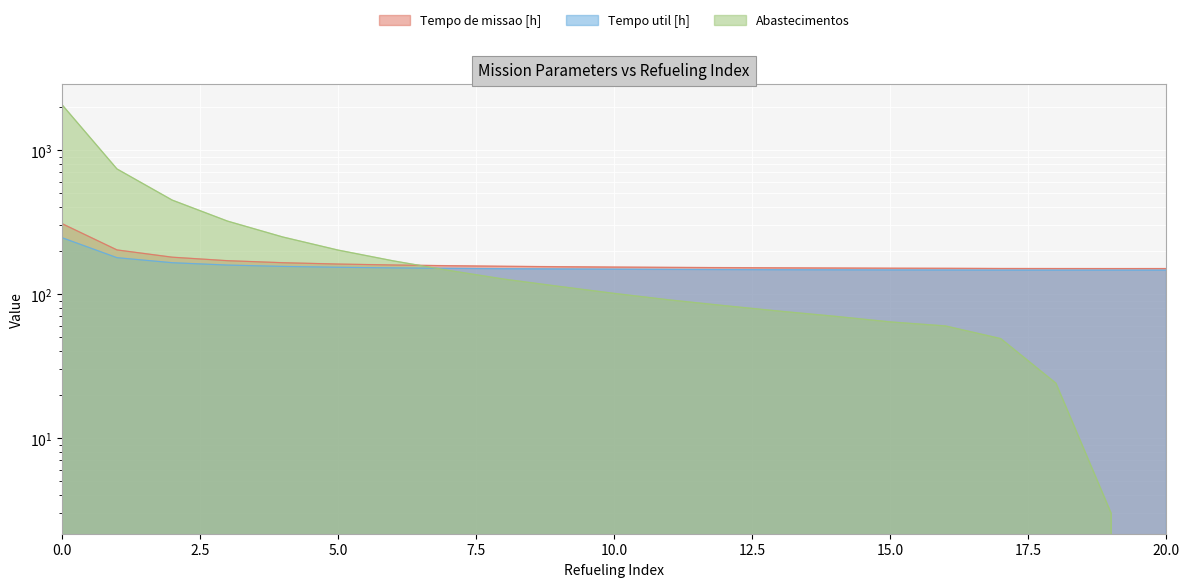

The Tempo util [h] series shows 106.4 at 3. True or false?

False